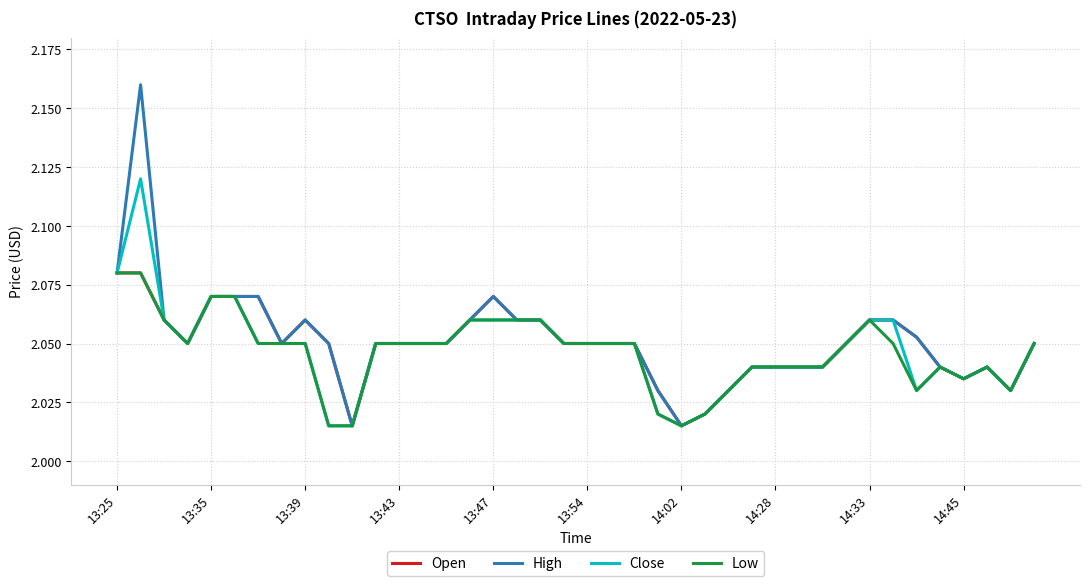

Count the Close values in the range 2 to 3.

40